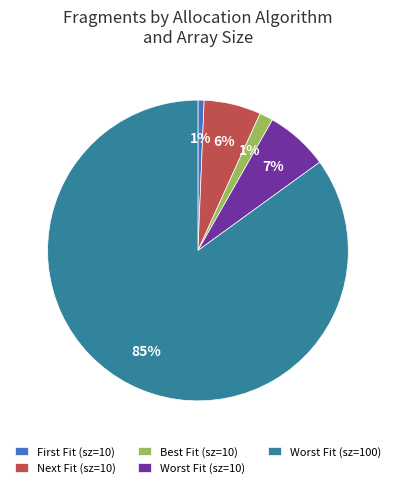

To the nearest percent, what percentage of the pie is Worst Fit (sz=100)?

85%